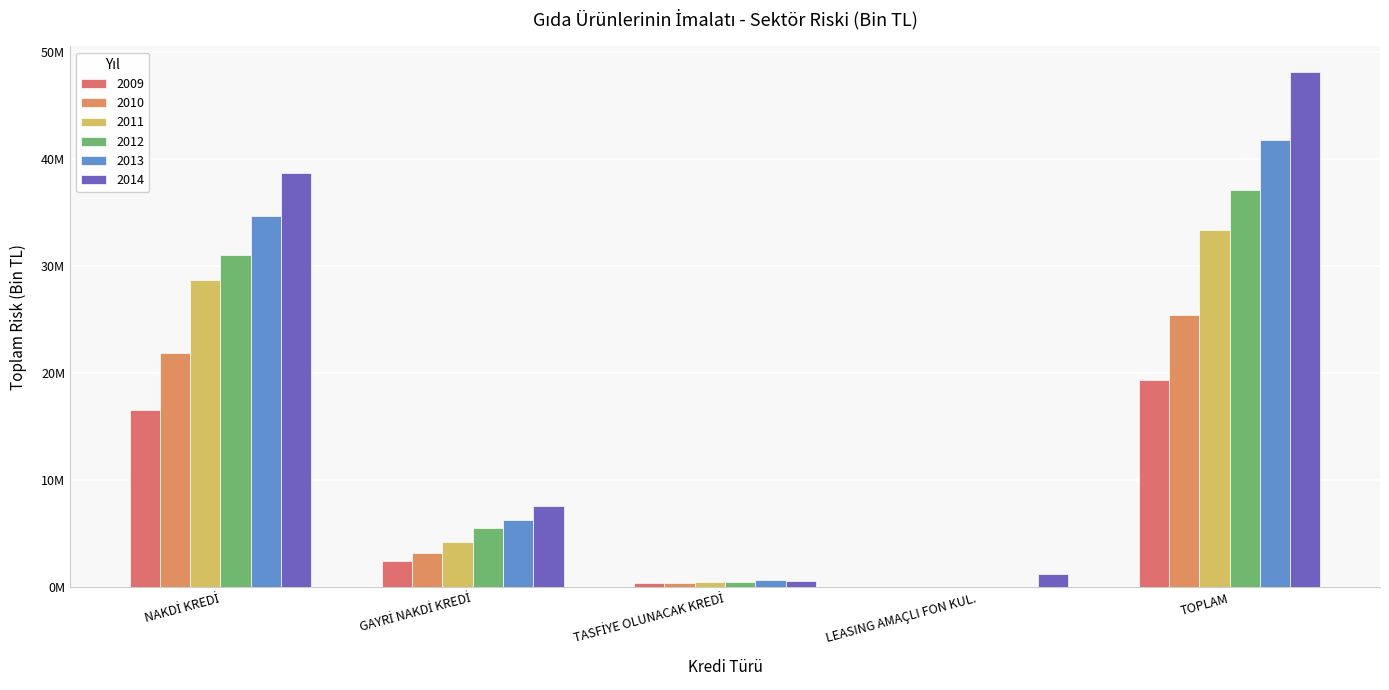

Are the bars horizontal?

No